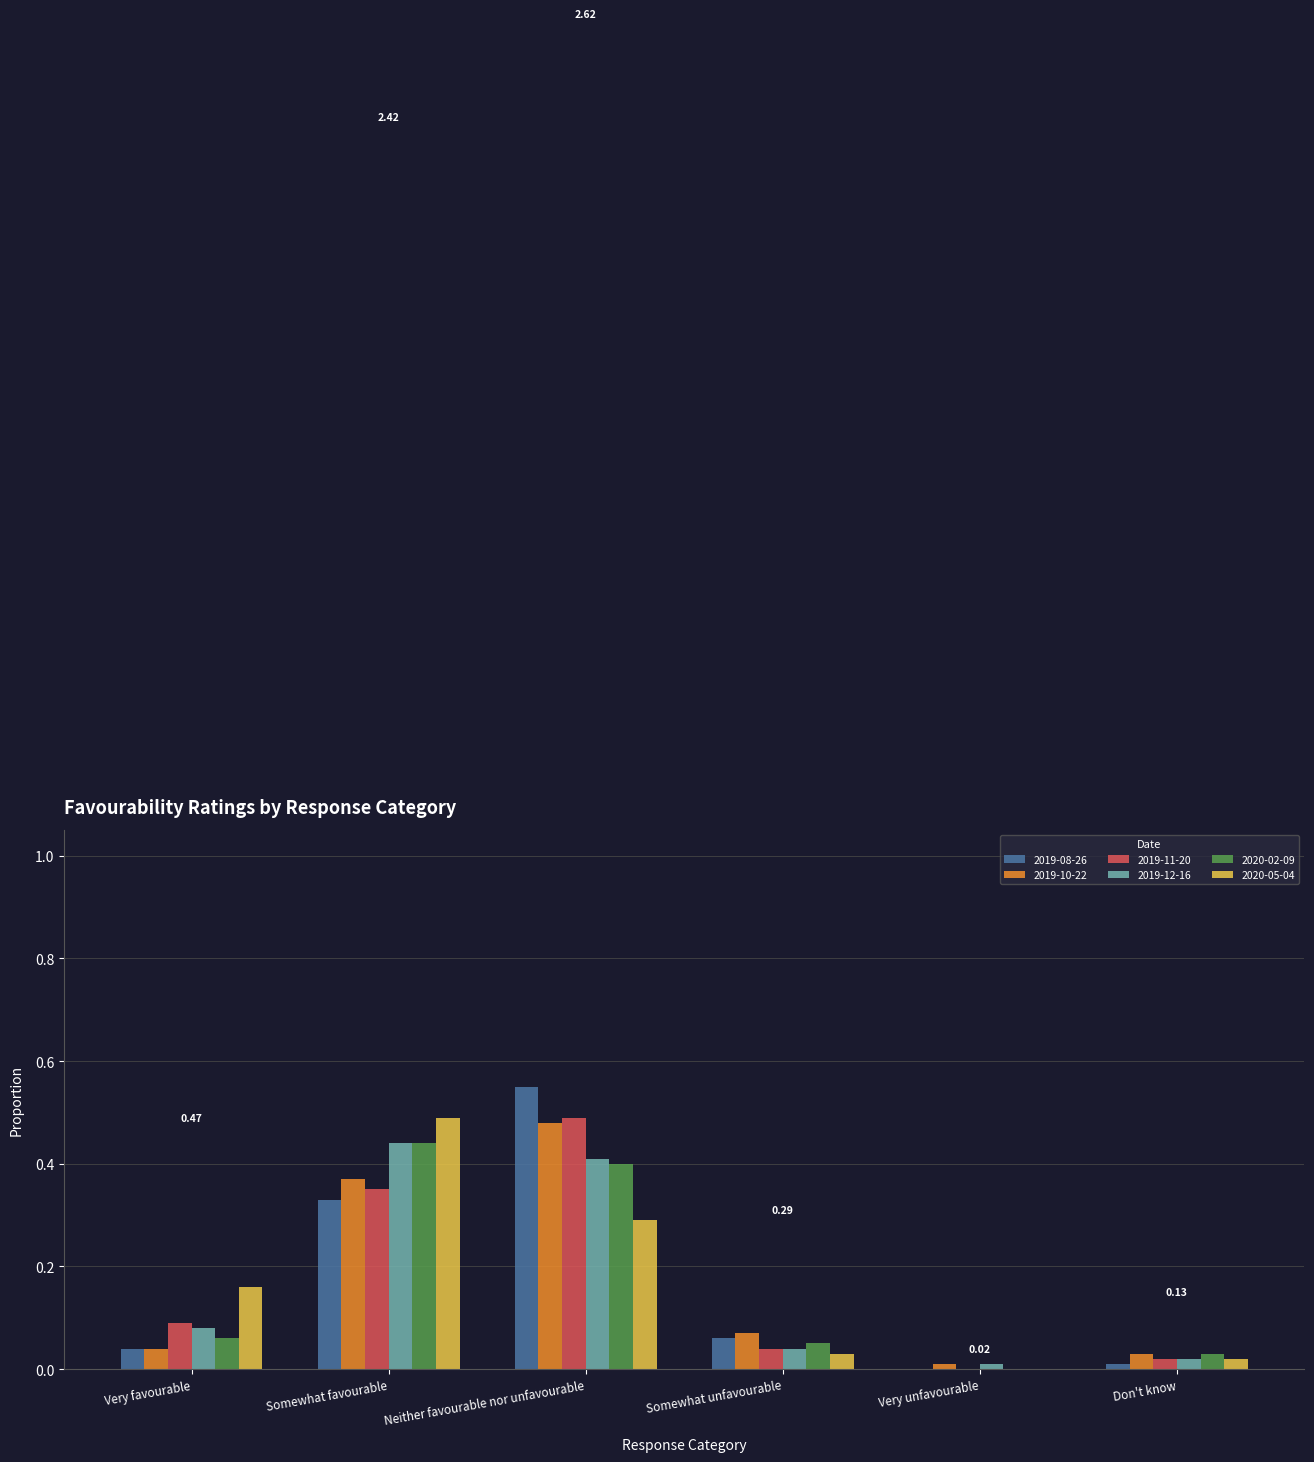

Between Very favourable and Neither favourable nor unfavourable, which series saw the biggest shift?

2019-08-26